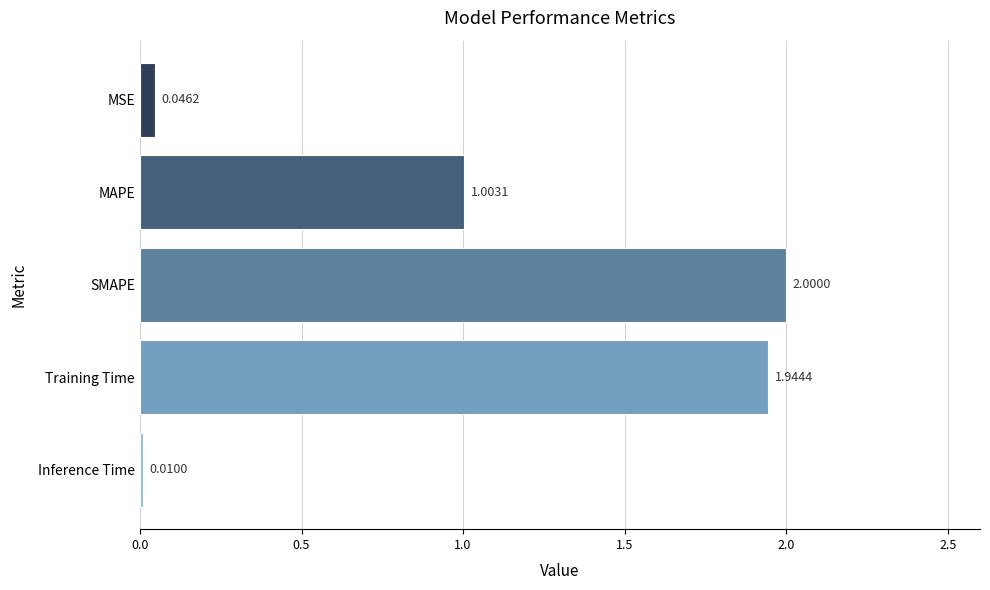

How many values exceed 1?

3